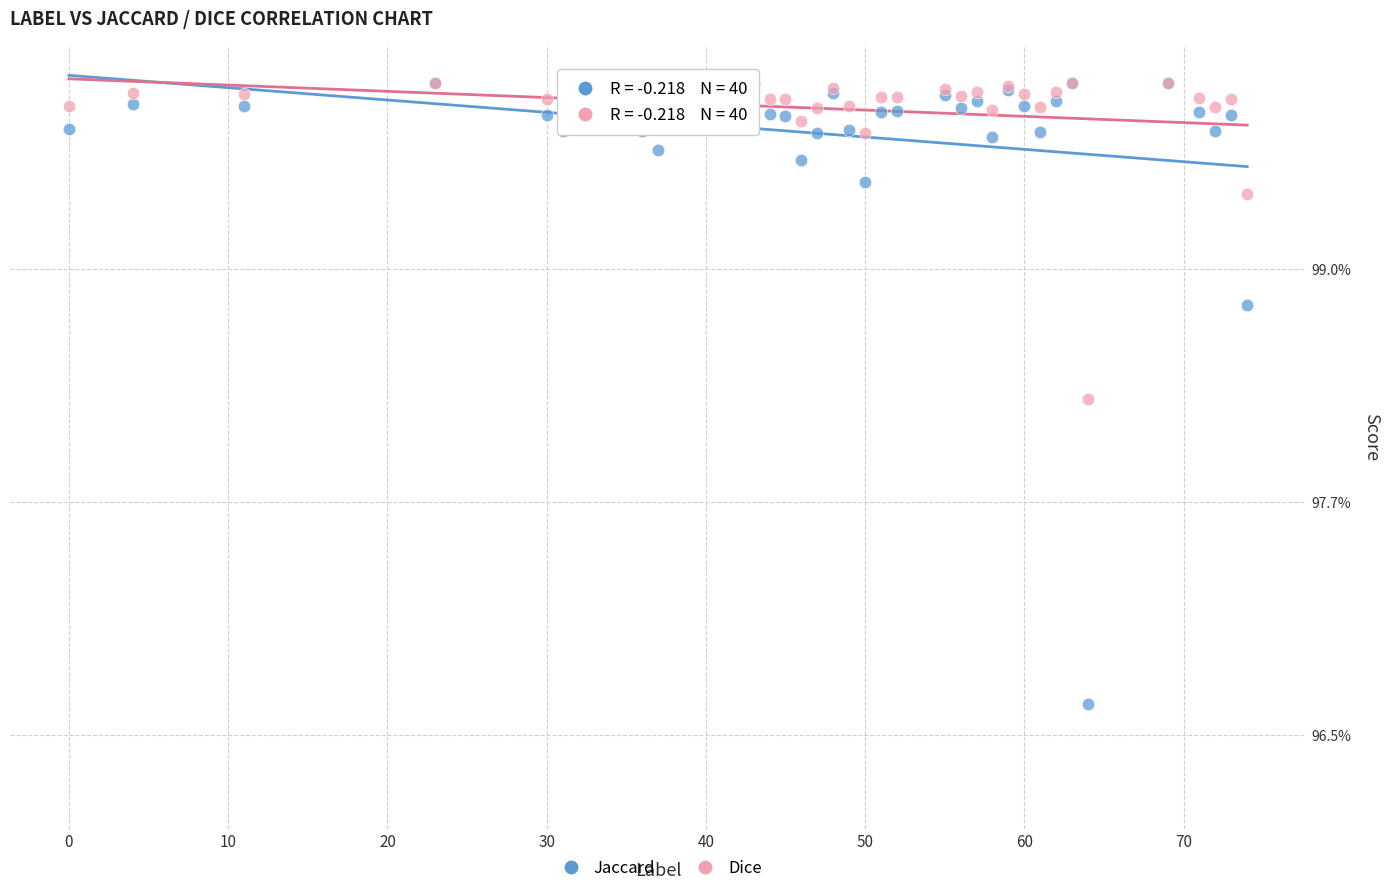

What are all the series names shown in the legend?

Jaccard, Dice